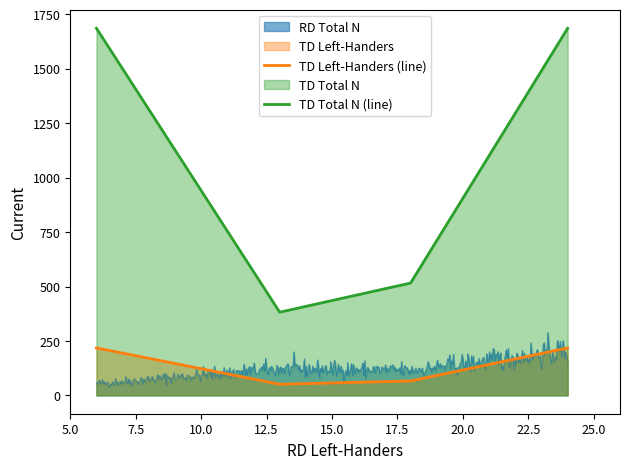

Which series has the largest range (max minus min)?

TD Total N (line)